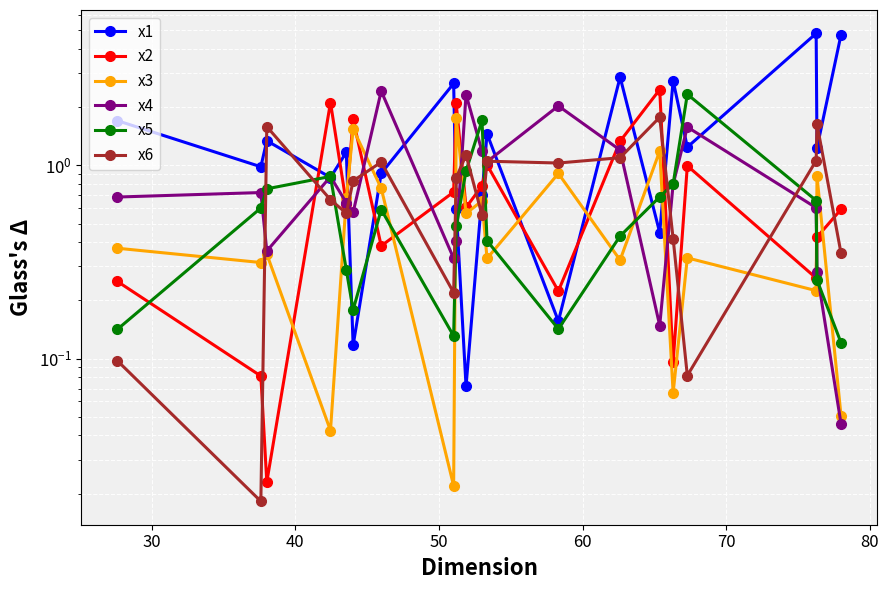

What value does the x4 series have at 40?

0.4